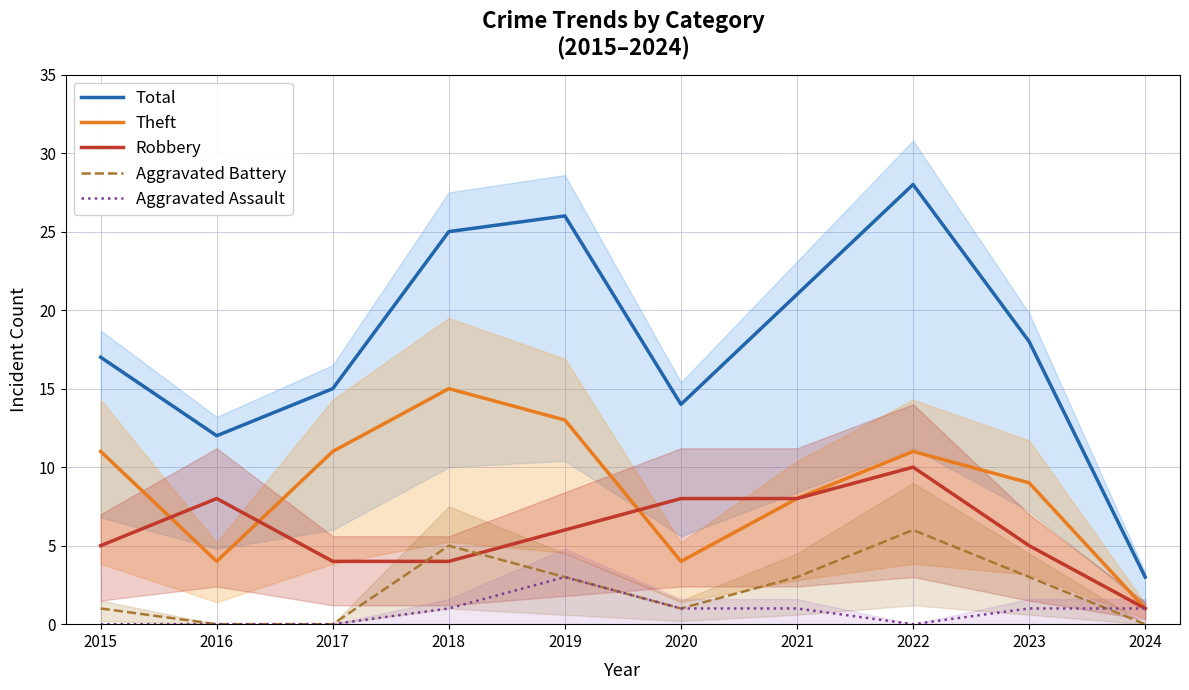

Reading right to left, what are all the values shown in this chart?

Total: 3	18	28	21	14	26	25	15	12	17
Theft: 1	9	11	8	4	13	15	11	4	11
Robbery: 1	5	10	8	8	6	4	4	8	5
Aggravated Battery: 0	3	6	3	1	3	5	0	0	1
Aggravated Assault: 1	1	0	1	1	3	1	0	0	0